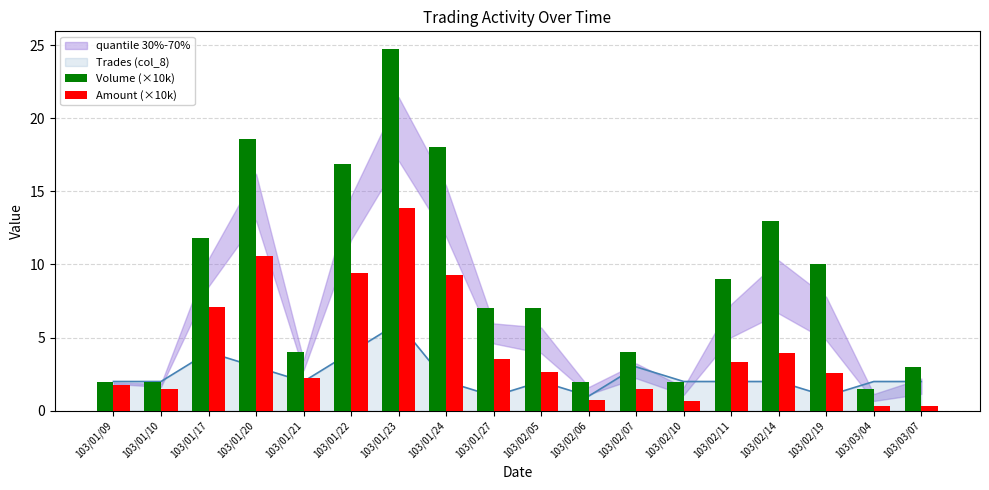

True or false: Volume (×10k) has a value of 7.0 at 103/02/05.

True